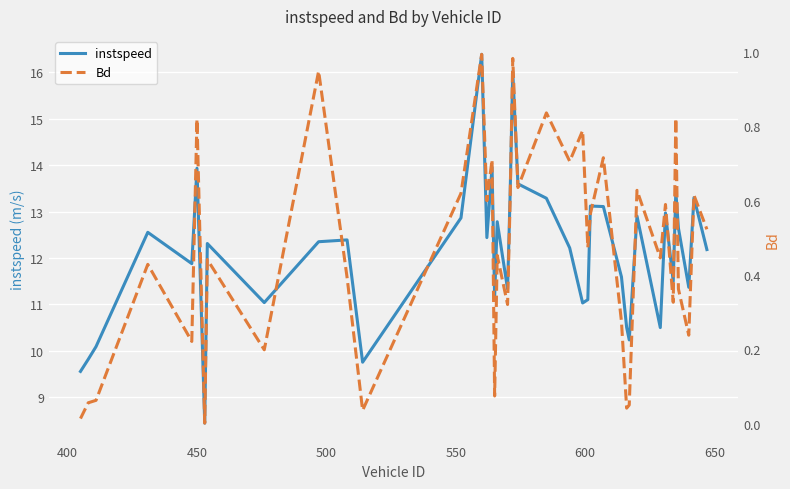

What is the highest value of the instspeed series?

16.4